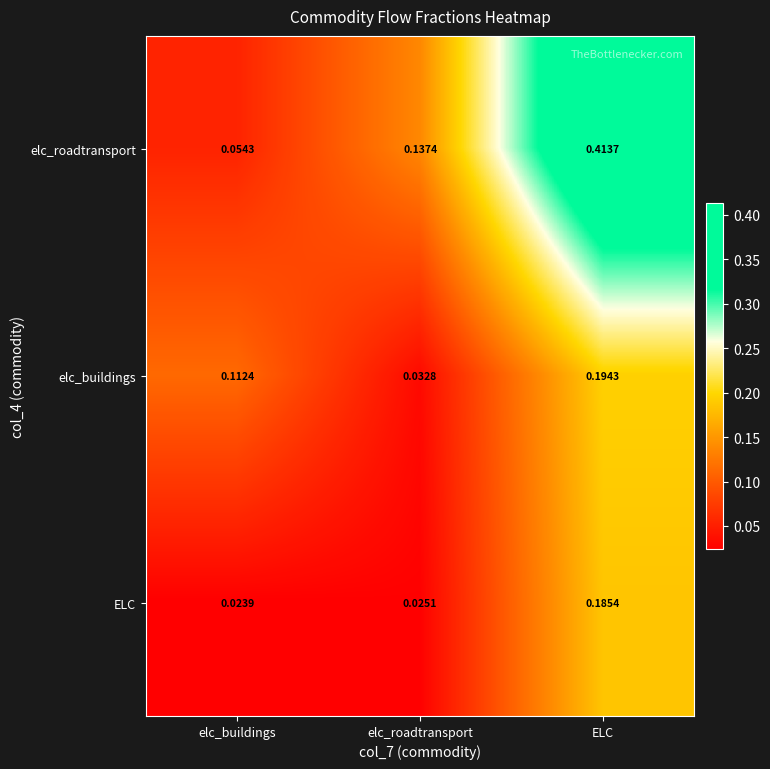

Which series has the largest range (max minus min)?

elc_roadtransport